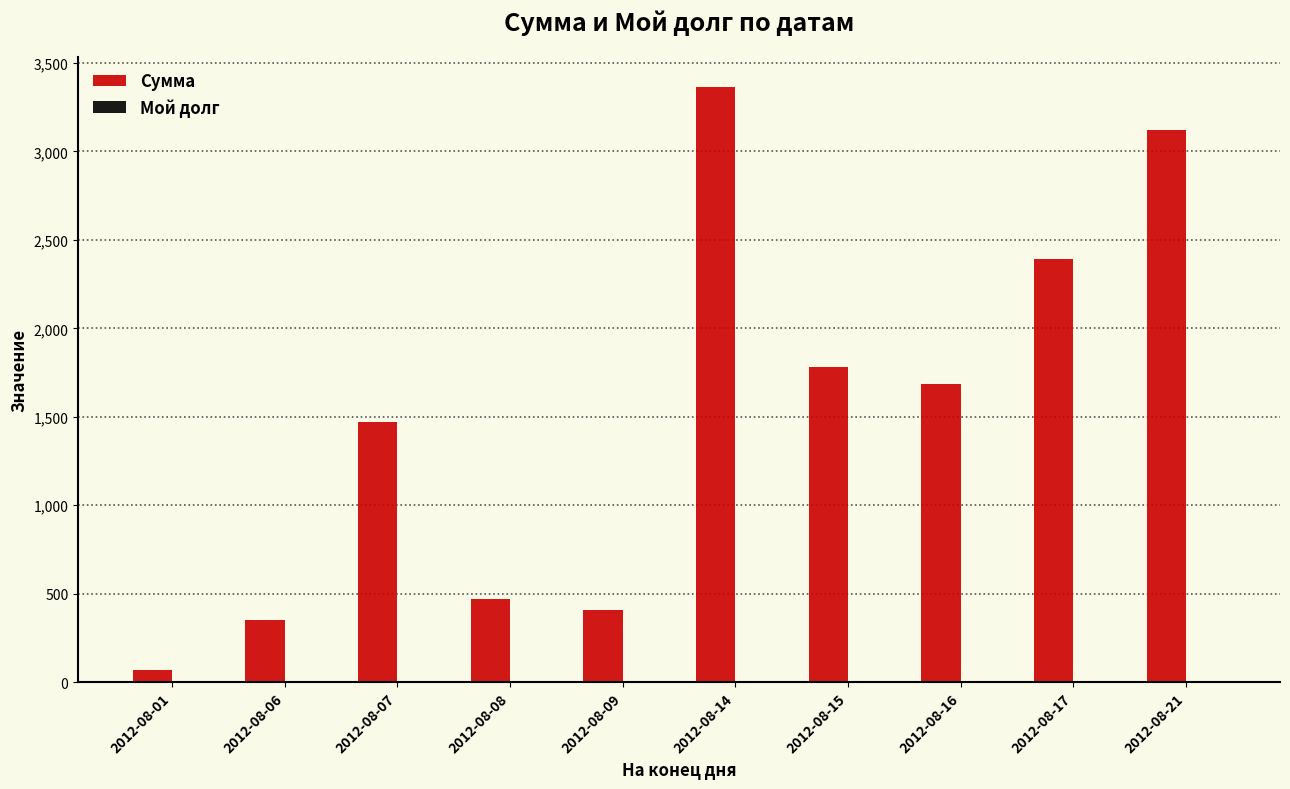

What is the total value across all series at 2012-08-01?

71.0